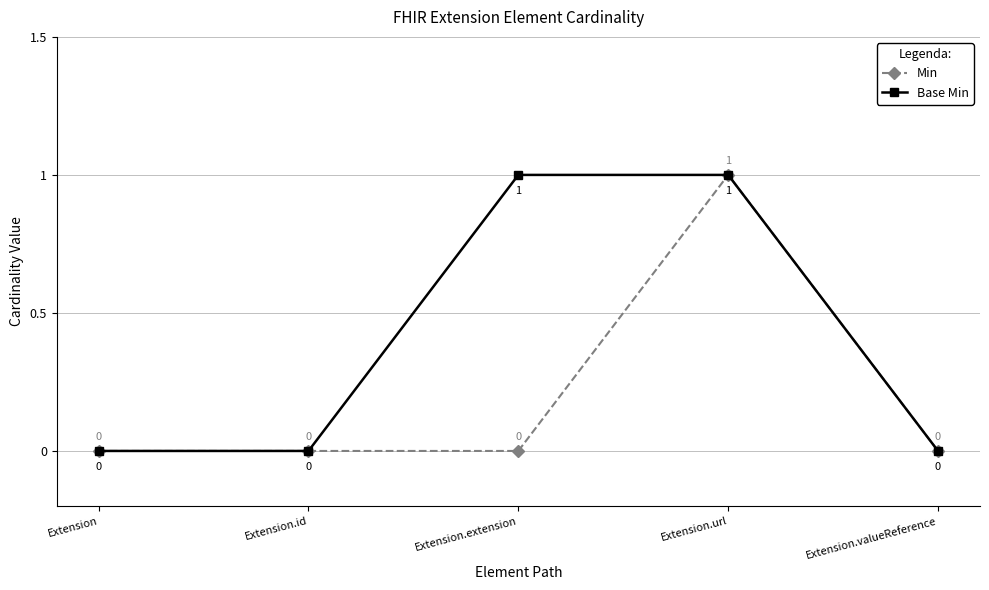

Reading right to left, list all the values displayed in this chart.

Min: Extension.valueReference=0	Extension.url=1	Extension.extension=0	Extension.id=0	Extension=0
Base Min: Extension.valueReference=0	Extension.url=1	Extension.extension=1	Extension.id=0	Extension=0